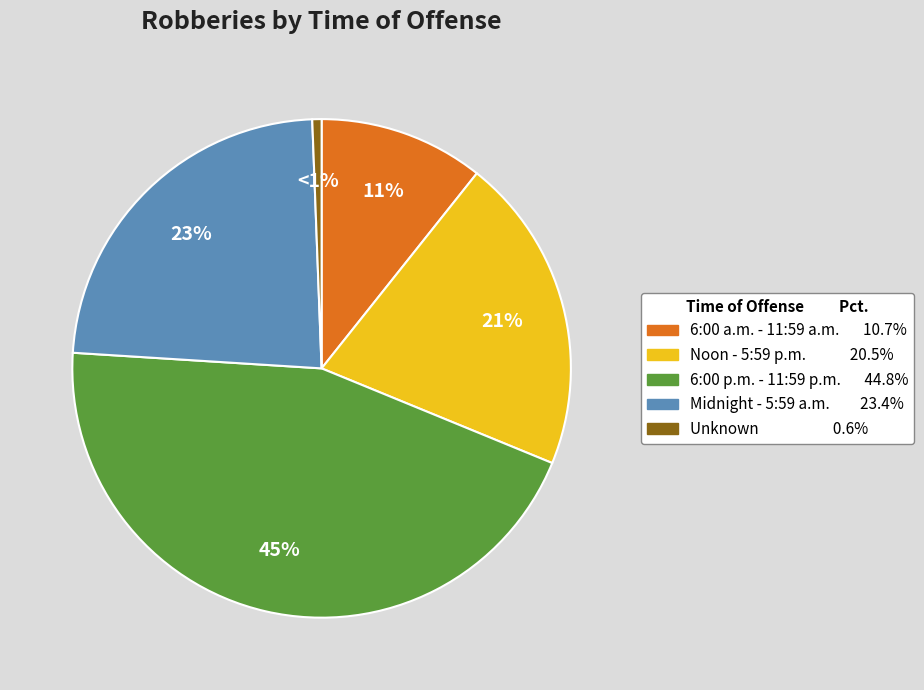

Is the sum of Unknown and Noon - 5:59 p.m. greater than half?

No